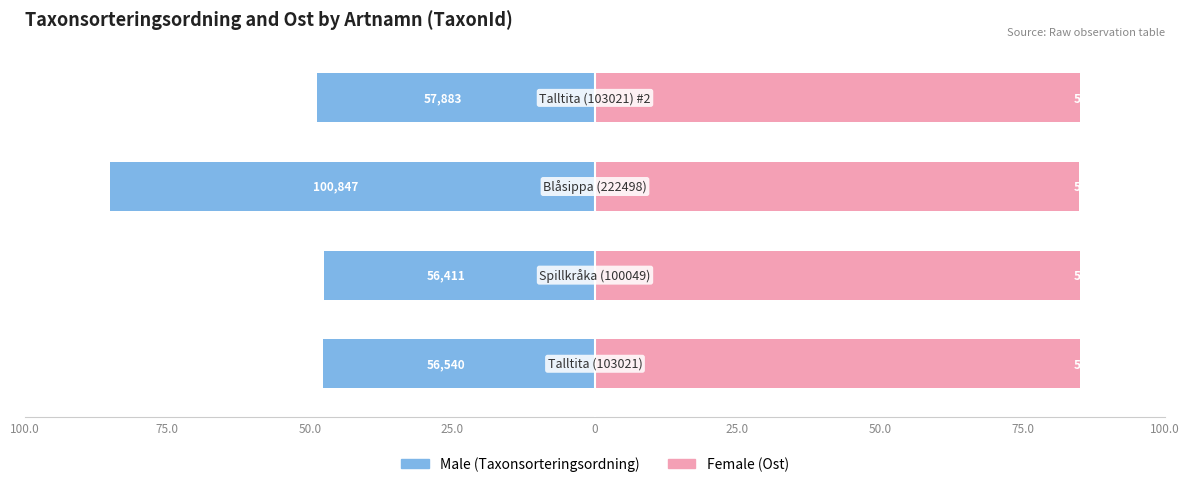

List the series in order of their overall mean, highest first.

Female, Male